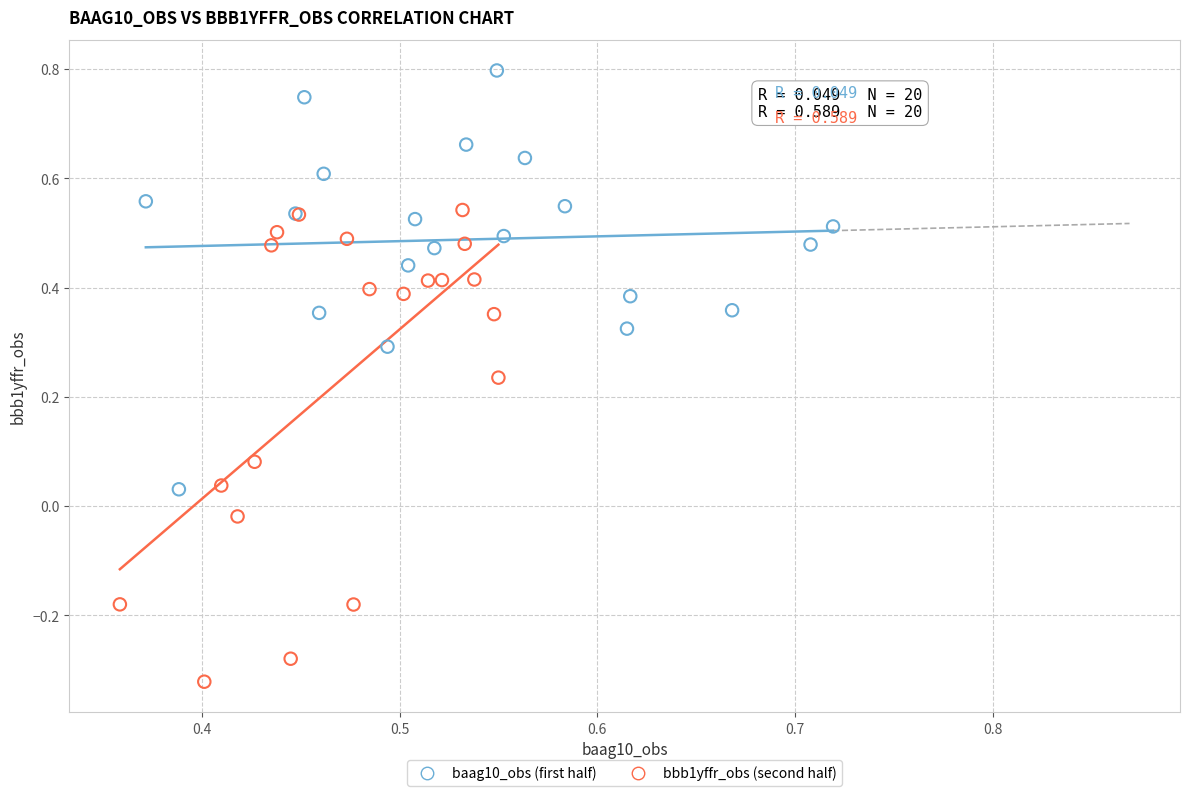

Which series has the widest spread of Y values?

bbb1yffr_obs (second half)